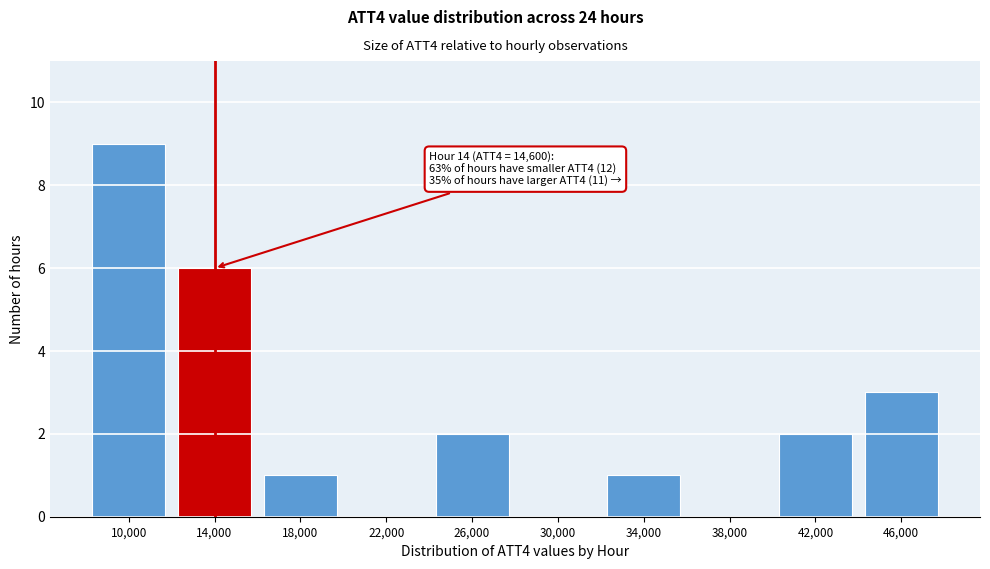

Where is the data nearest to the value 4?

46,000